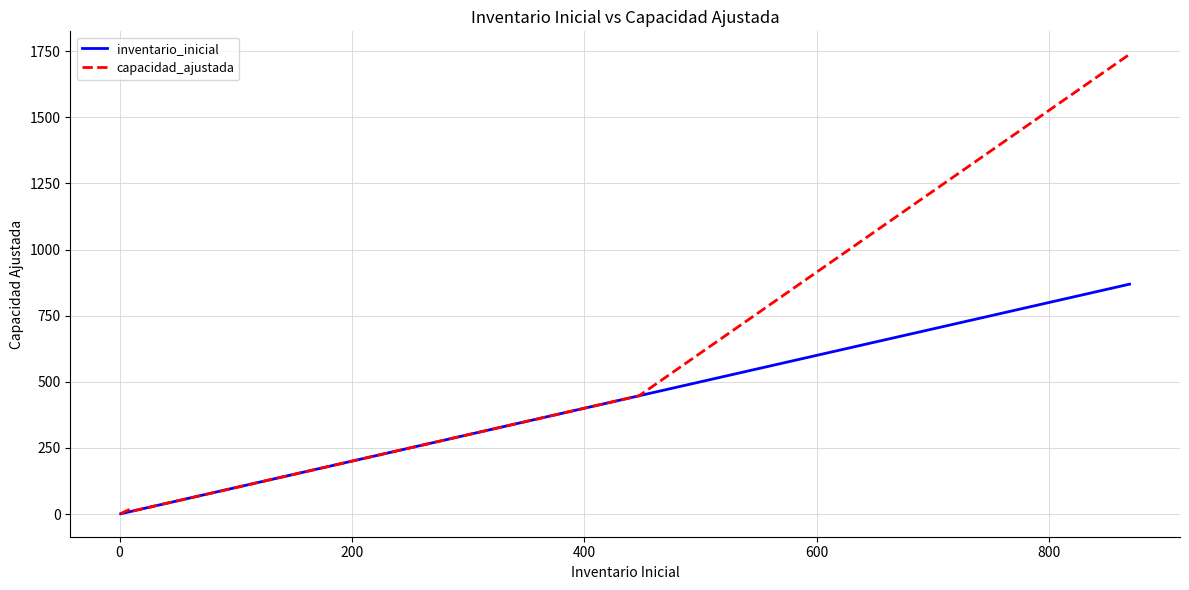

True or false: capacidad_ajustada has a value of 6 at 10.

False